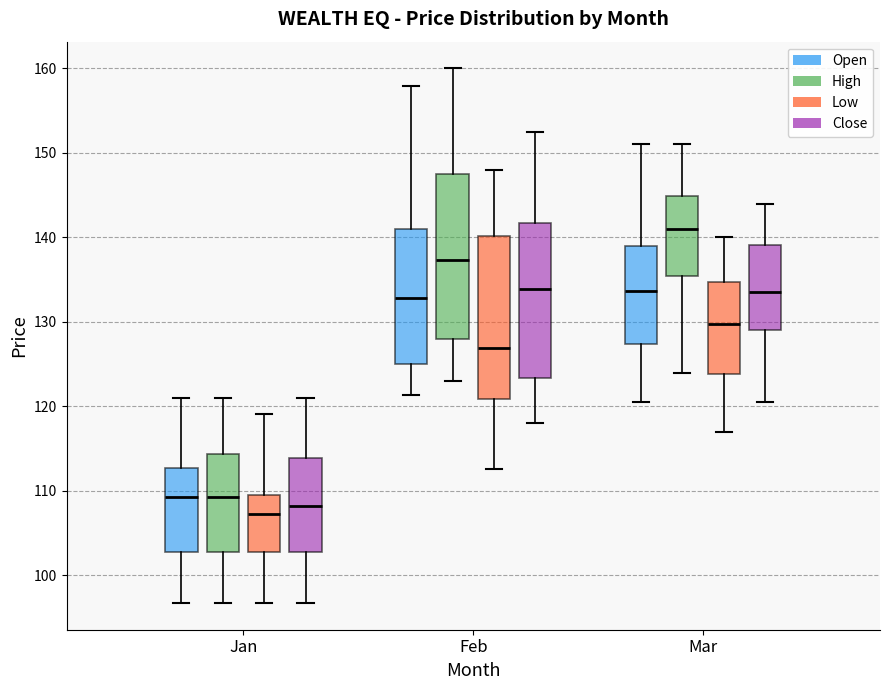

Reading left to right, read every box against the y-axis: the position of its median line, the range the box covers, and the ends of its whiskers. The values are not printed on the chart, so give them approximately, as read against the axis.

Jan (Open): median 109, box 103 to 113, whiskers 97 to 121
Jan (High): median 109, box 103 to 114, whiskers 97 to 121
Jan (Low): median 107, box 103 to 110, whiskers 97 to 119
Jan (Close): median 108, box 103 to 114, whiskers 97 to 121
Feb (Open): median 133, box 125 to 141, whiskers 121 to 158
Feb (High): median 137, box 128 to 147, whiskers 123 to 160
Feb (Low): median 127, box 121 to 140, whiskers 113 to 148
Feb (Close): median 134, box 123 to 142, whiskers 118 to 152
Mar (Open): median 134, box 127 to 139, whiskers 121 to 151
Mar (High): median 141, box 135 to 145, whiskers 124 to 151
Mar (Low): median 130, box 124 to 135, whiskers 117 to 140
Mar (Close): median 133, box 129 to 139, whiskers 121 to 144